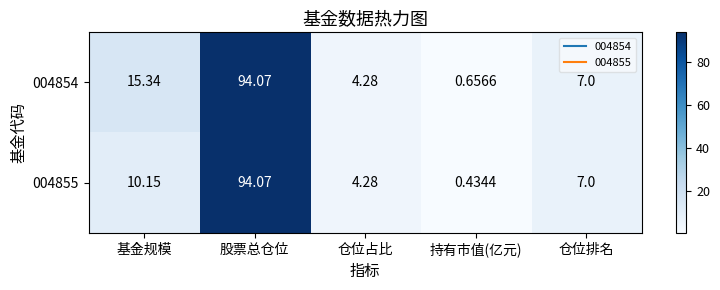

At which label is 004855 closest to 47?

基金规模